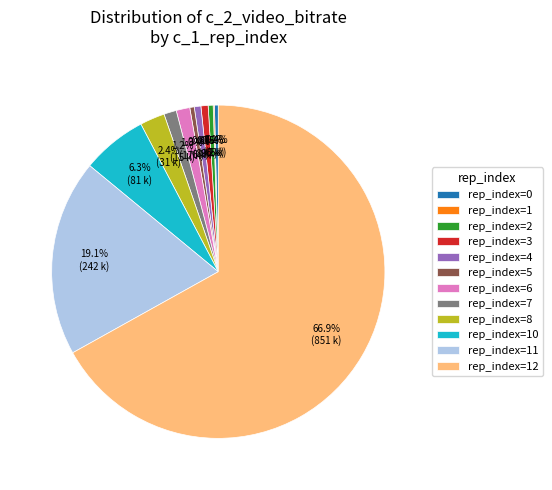

Does any single category account for the majority?

Yes